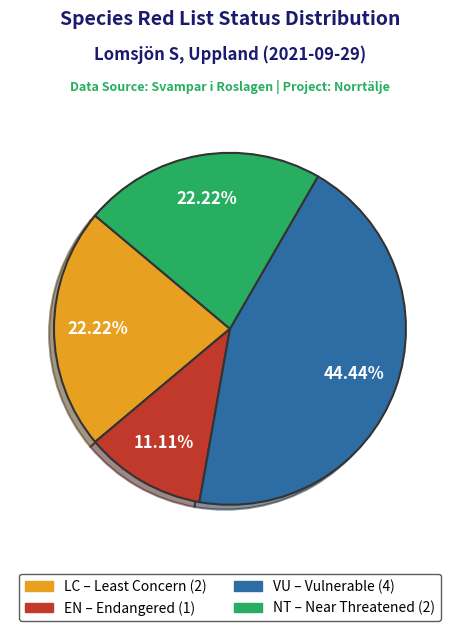

To the nearest percent, what percentage of the pie is VU?

44%